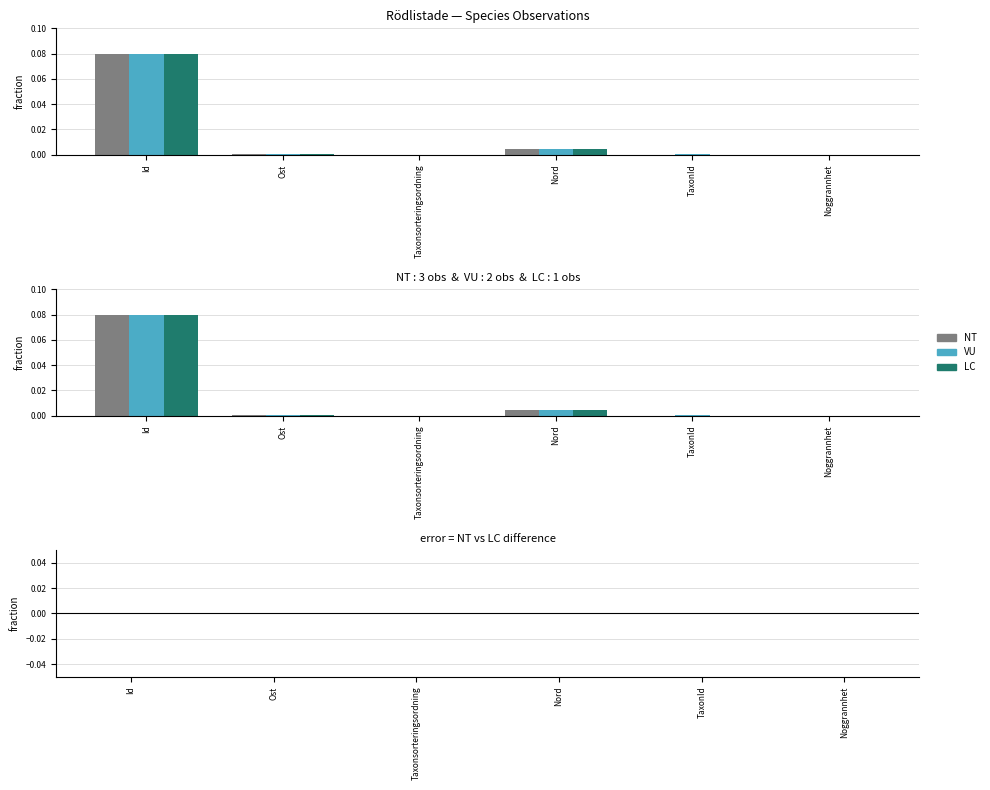

What is the label of the 4th bar from the right?

Taxonsorteringsordning